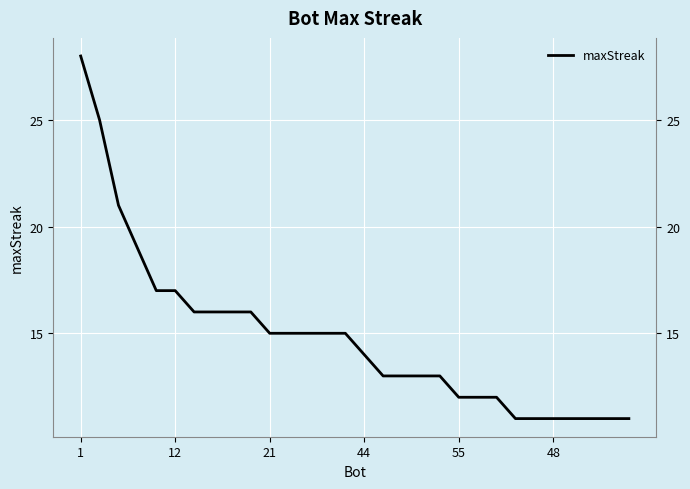

True or false: the data shows 7 at 55.

False